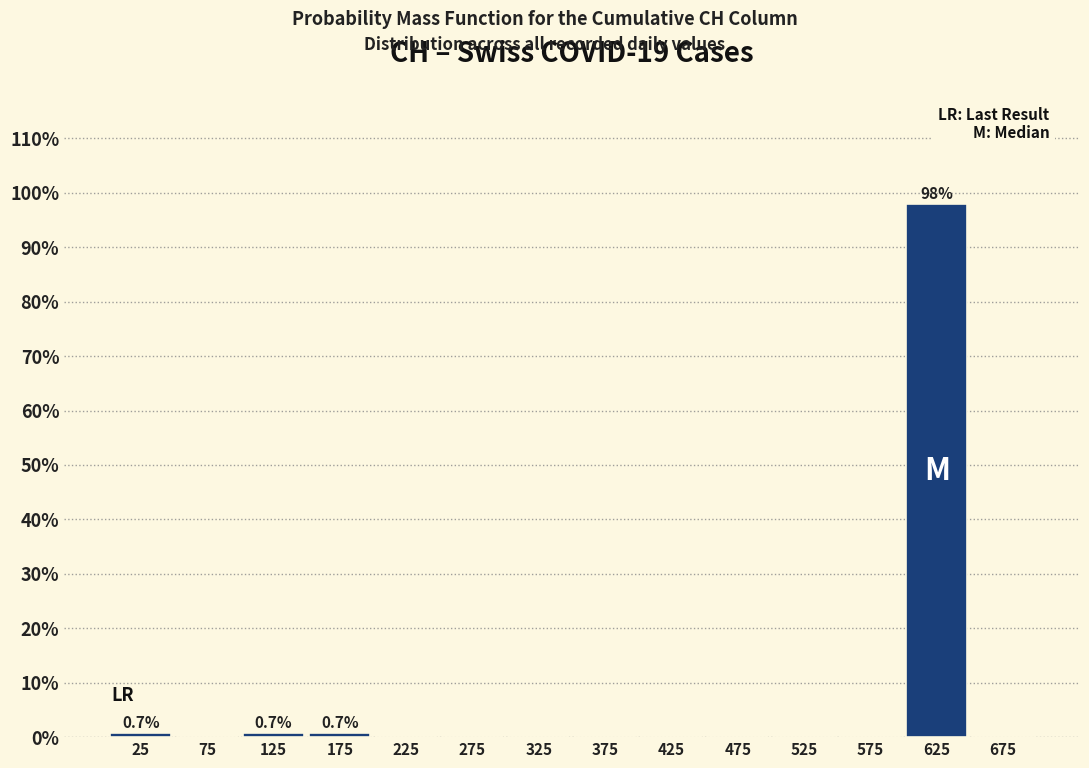

Which range on the x-axis has the tallest bar?

600 to 650